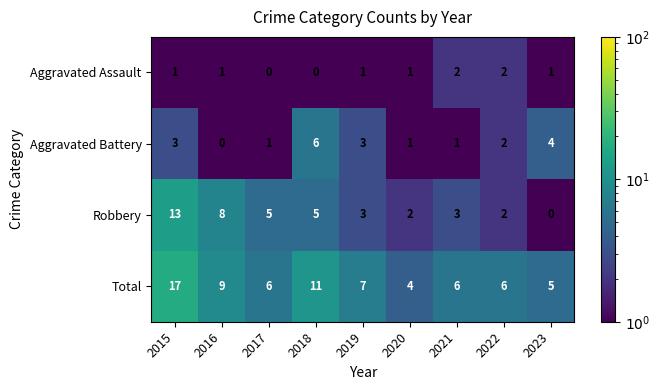

What is the difference between the maximum and second lowest values in the Robbery series?

11